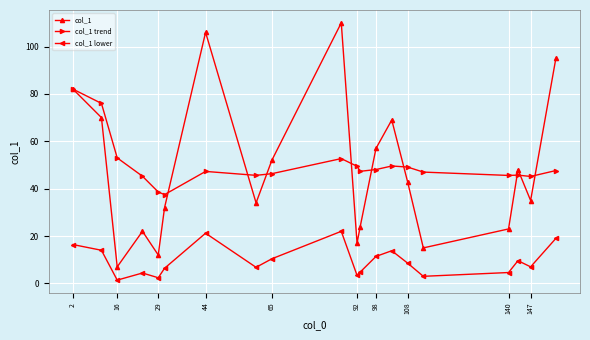

How many categories are shown in the chart?

20